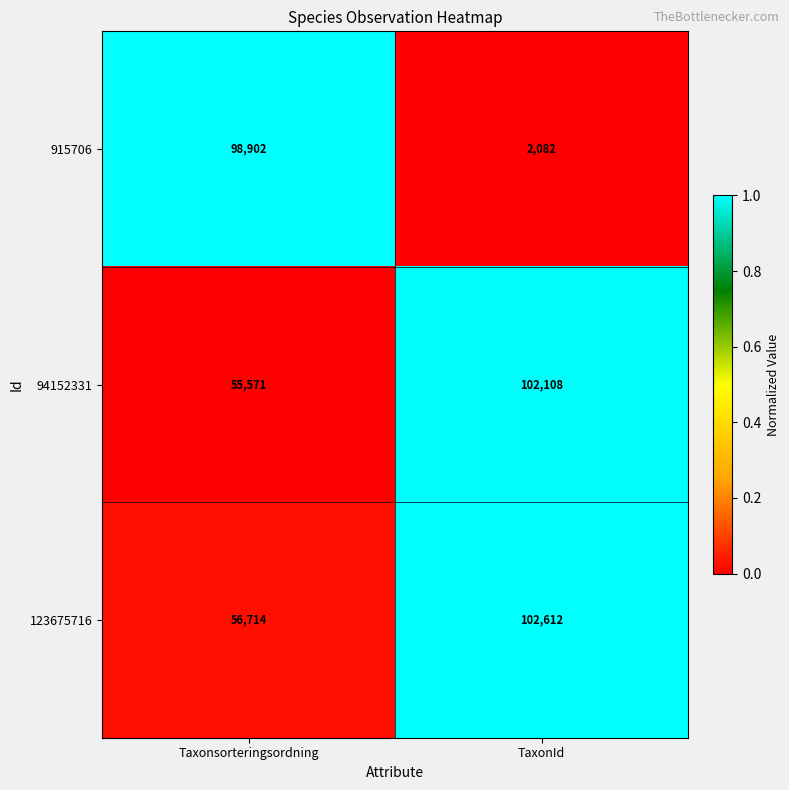

At Taxonsorteringsordning, list the series in order from largest to smallest.

915706, 123675716, 94152331